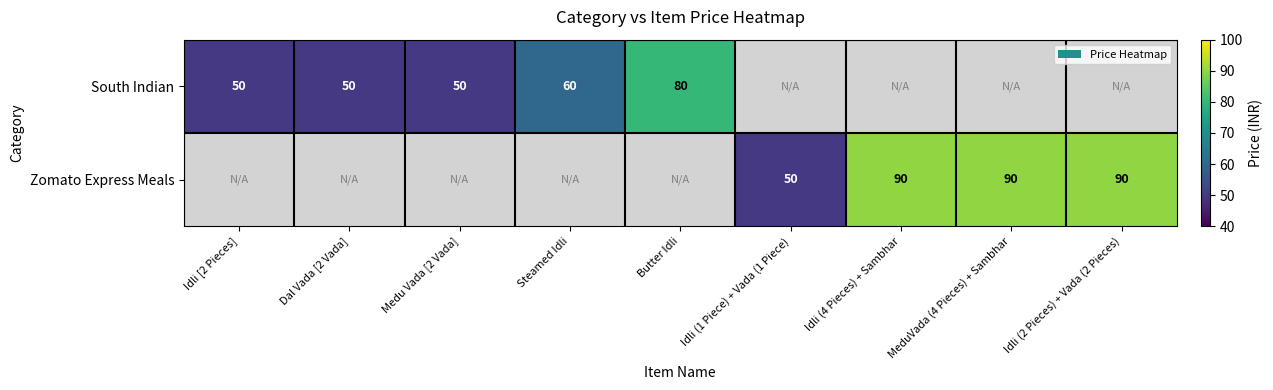

True or false: Zomato Express Meals has a value of 50 at Idli (1 Piece) + Vada (1 Piece).

True